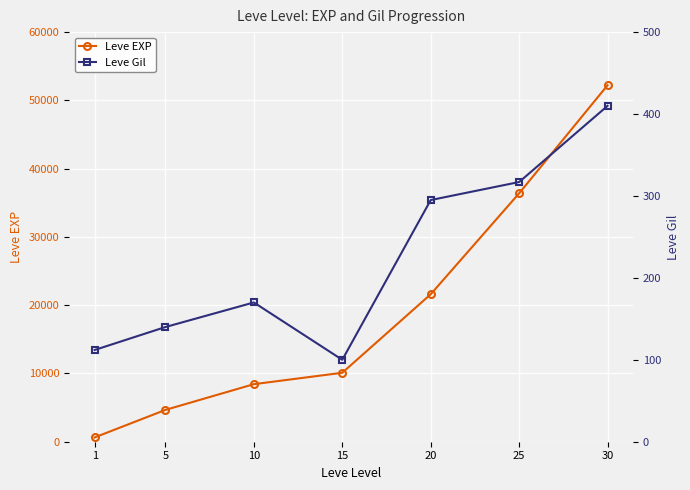

Which series changed the most between 20 and 25?

Leve EXP